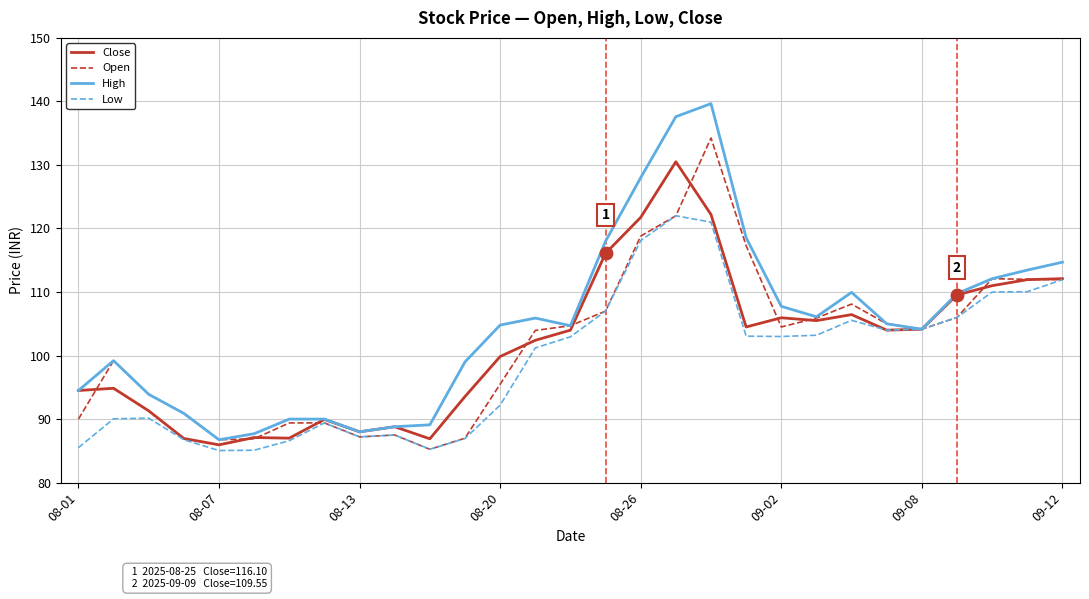

Which series has the largest total across all categories?

High